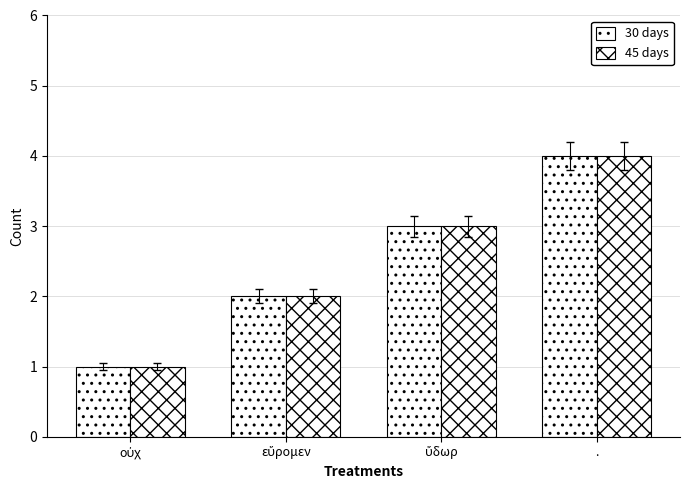

How many values in the 30 days series are below 3?

2